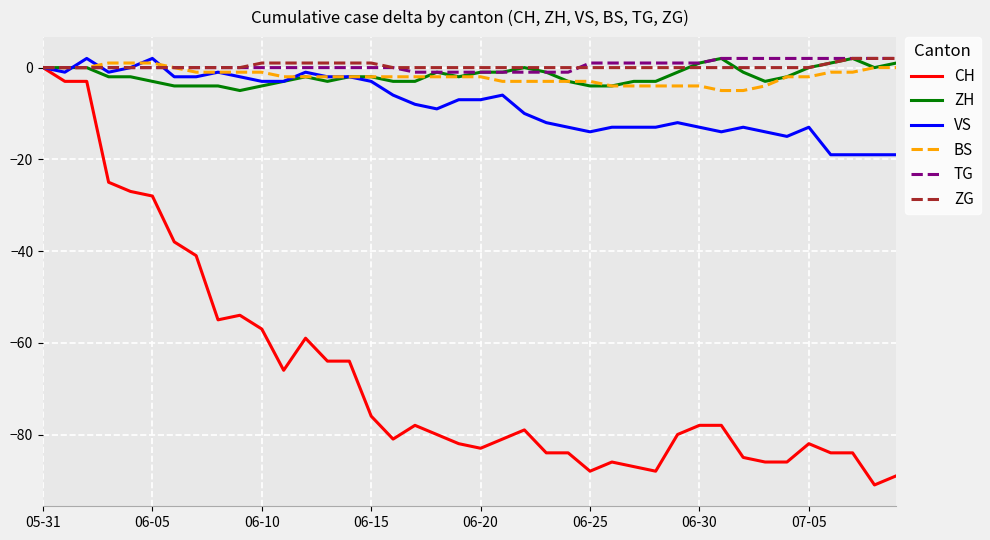

What is the sum of all CH values?

-2664